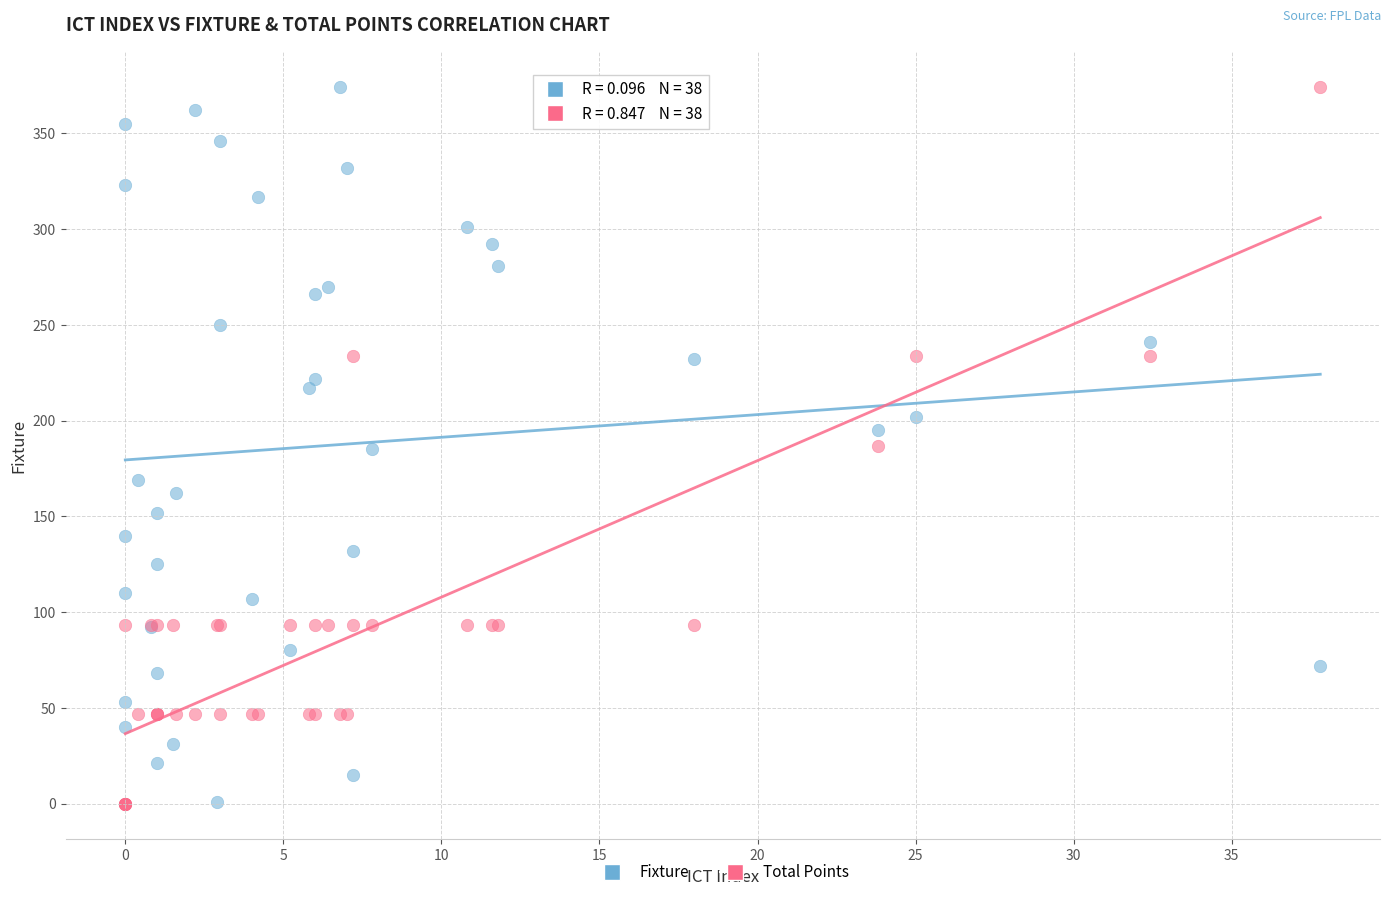

What is the X range (max minus min) for the scatter plot?

37.8